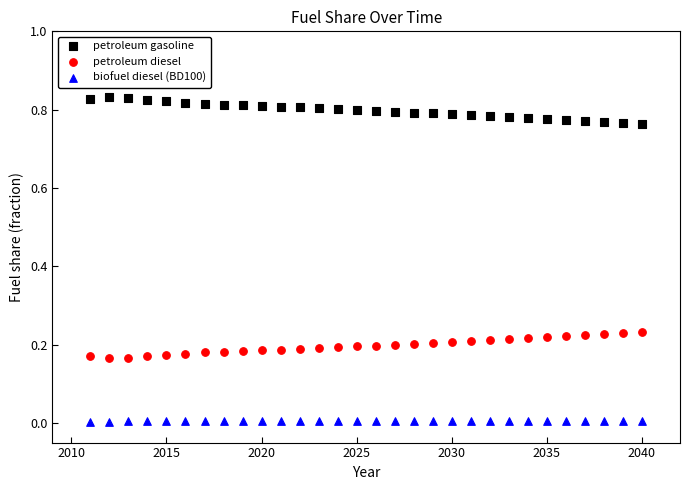

Which series contains the lowest Y value?

biofuel diesel (BD100)